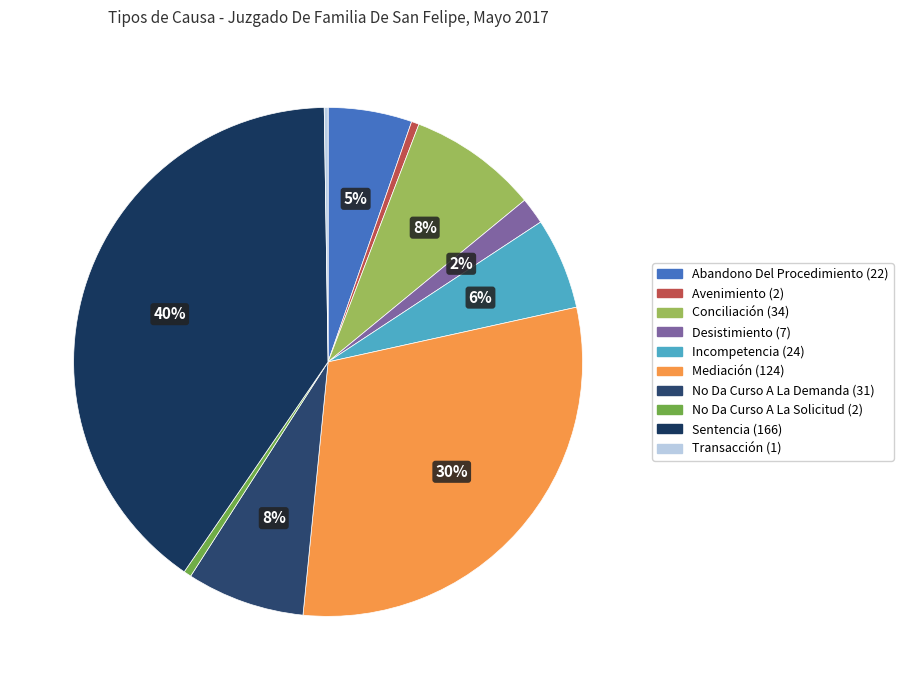

Does No Da Curso A La Demanda account for over 50% of the chart?

No